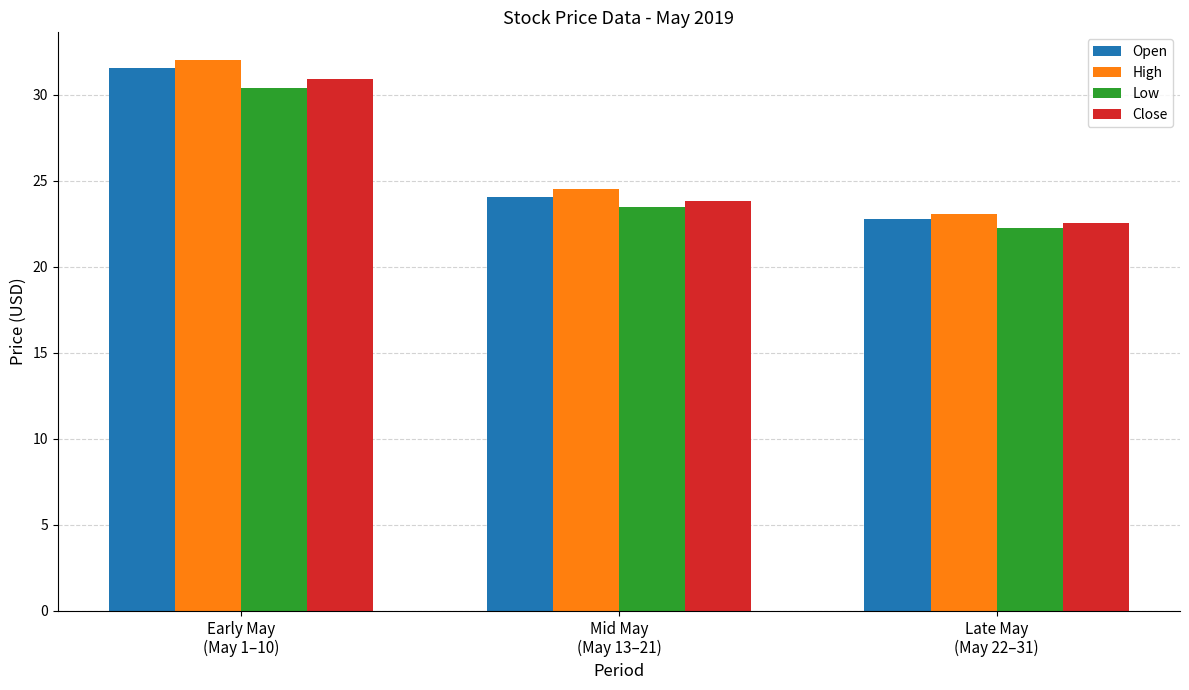

What is the minimum value shown in the chart?

22.2